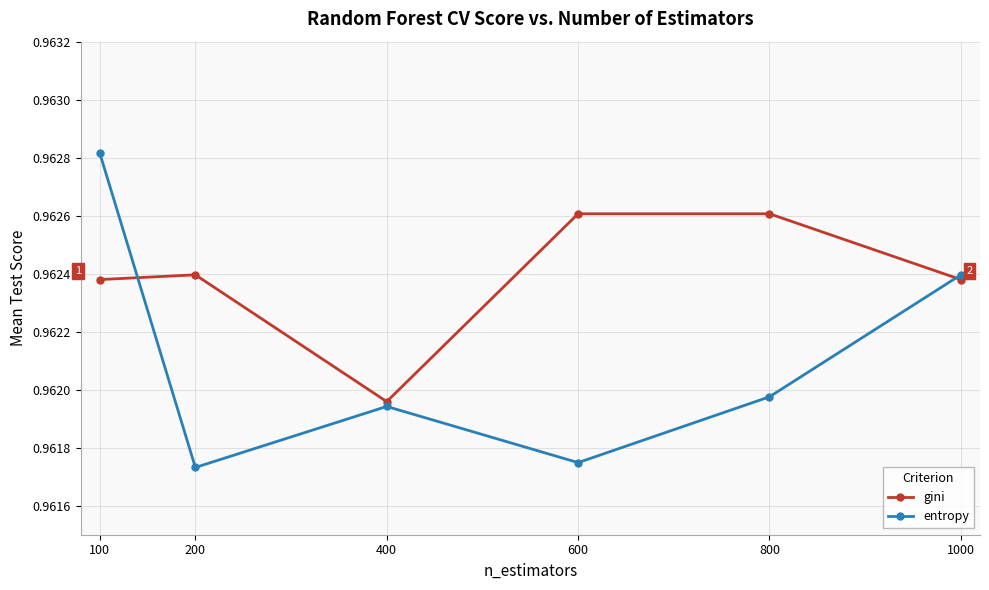

At how many categories does at least one series exceed 0?

6